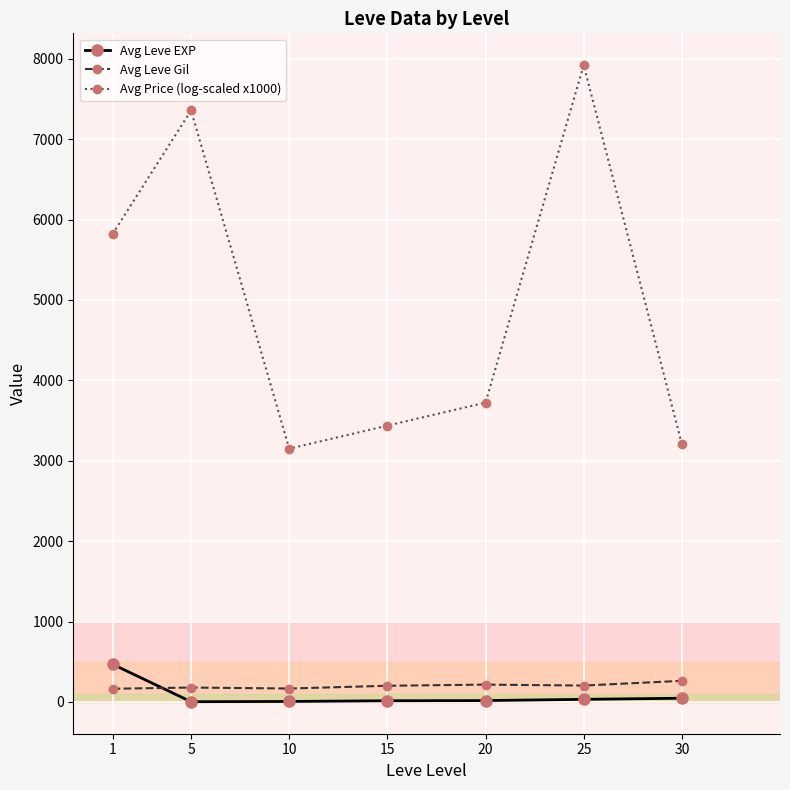

Which series has the largest total across all categories?

Avg Price (log-scaled x1000)